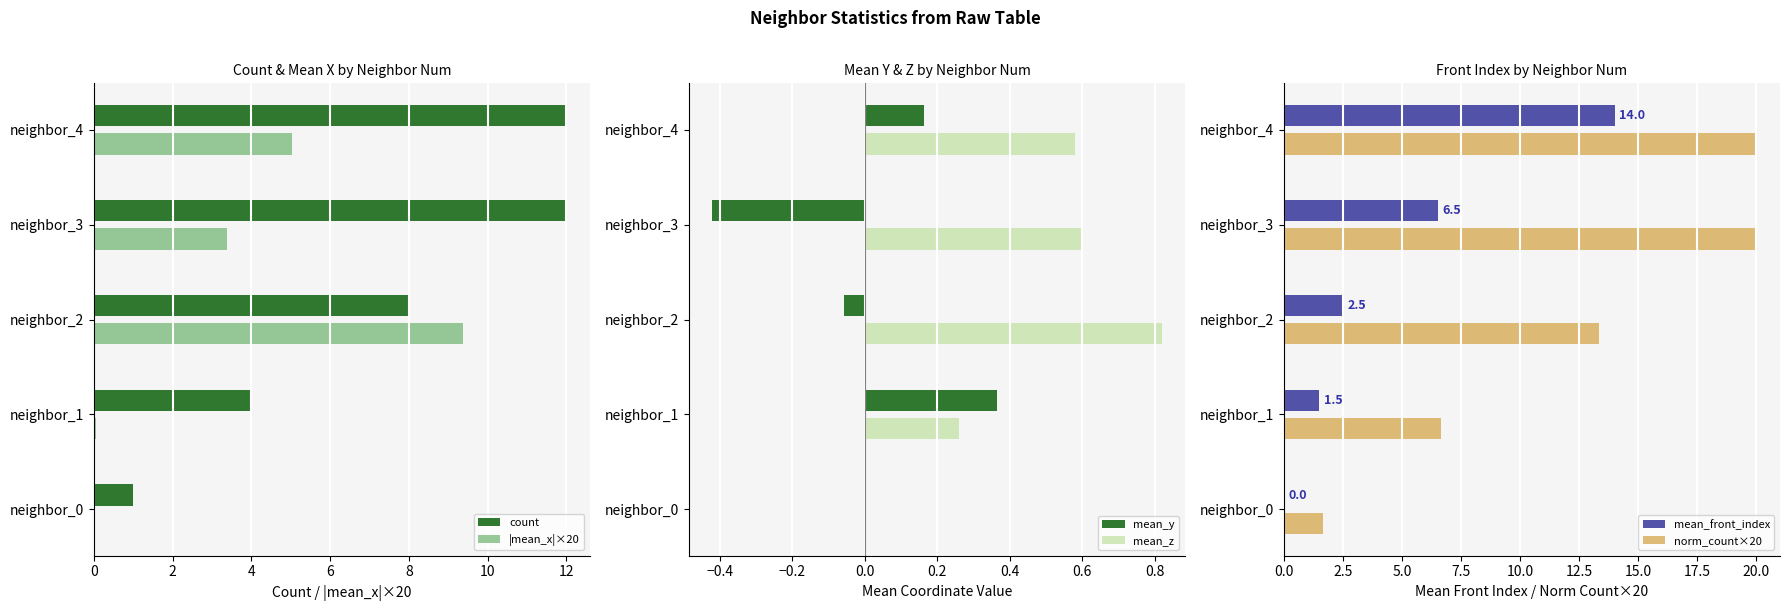

What is the highest value of the count series?

12.0